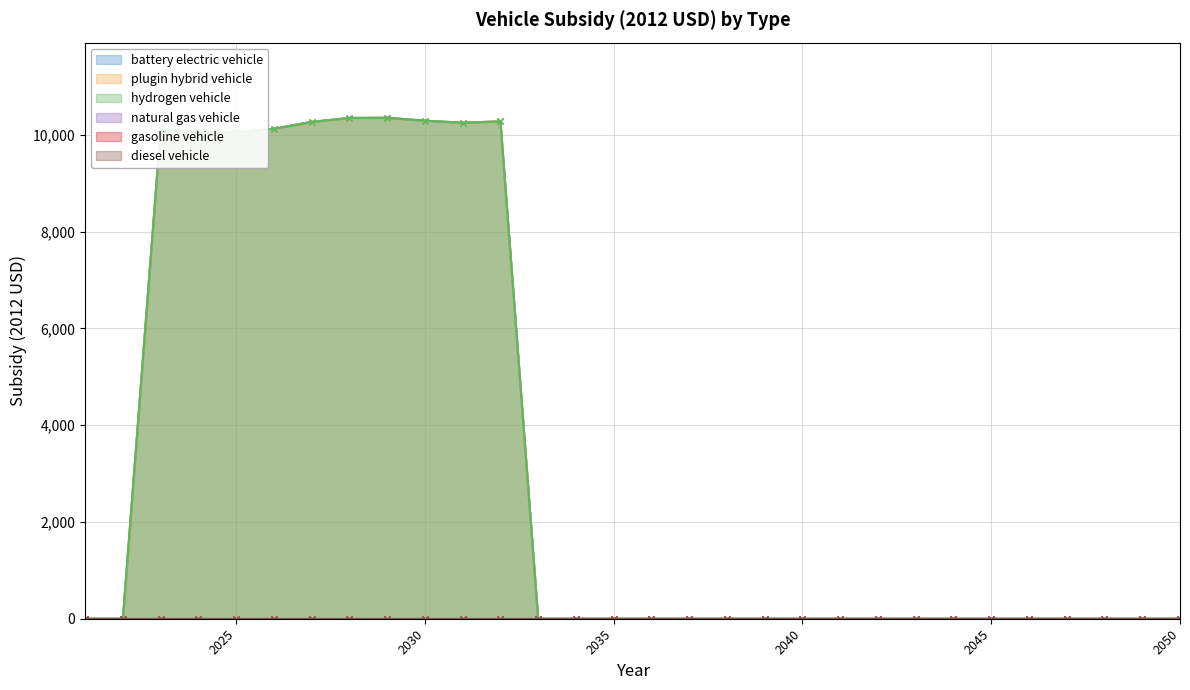

What is the total value across all series at 2025?

30152.3